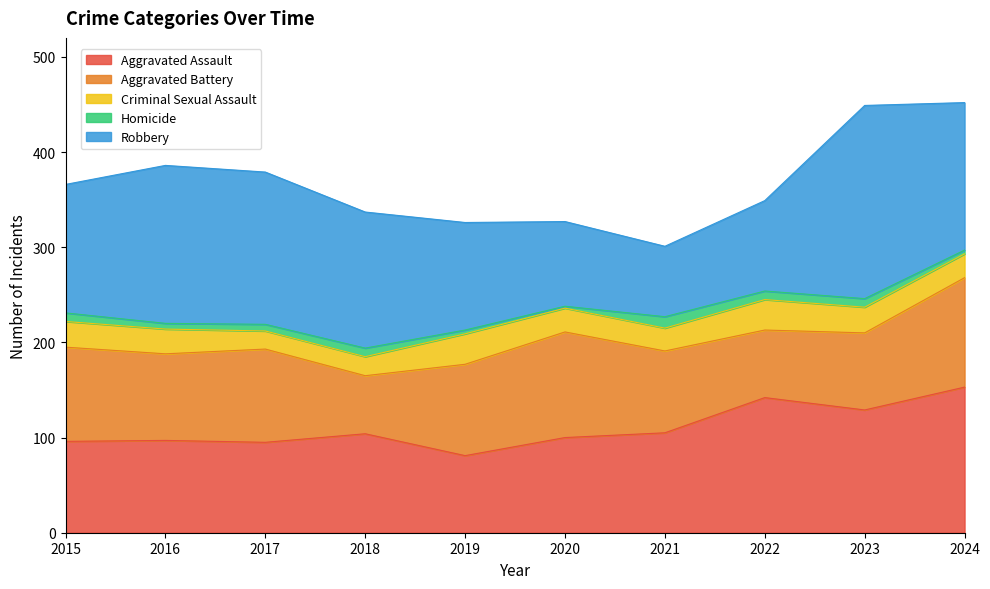

Which category has the highest value in the Aggravated Battery series?

2024